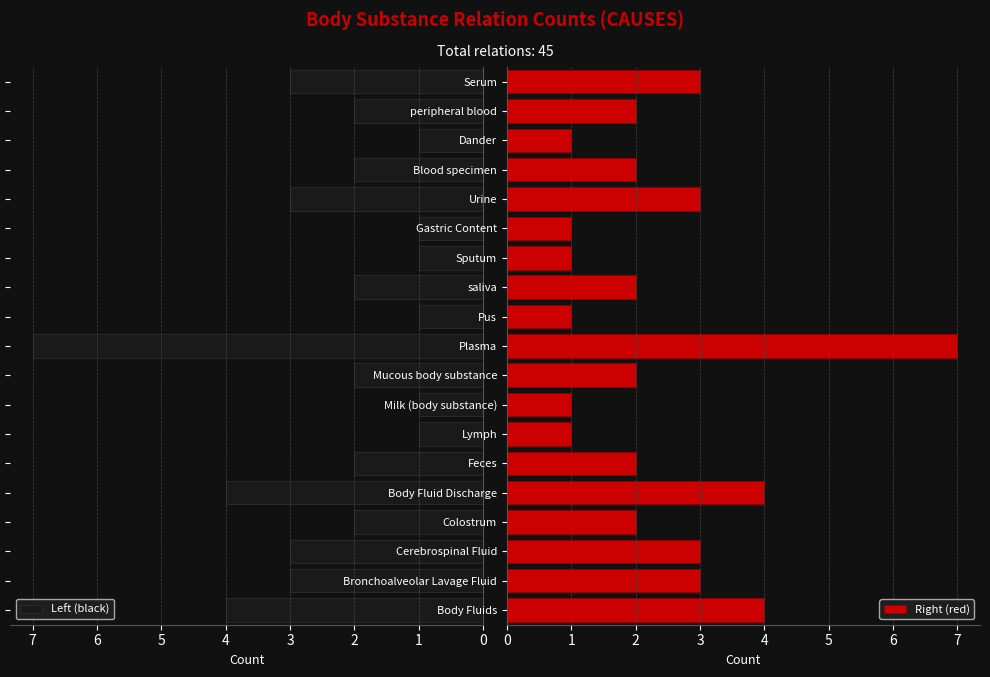

Reading left to right, list all the values displayed in this chart.

Left (black): 4	3	3	2	4	2	1	1	2	7	1	2	1	1	3	2	1	2	3
Right (red): 4	3	3	2	4	2	1	1	2	7	1	2	1	1	3	2	1	2	3